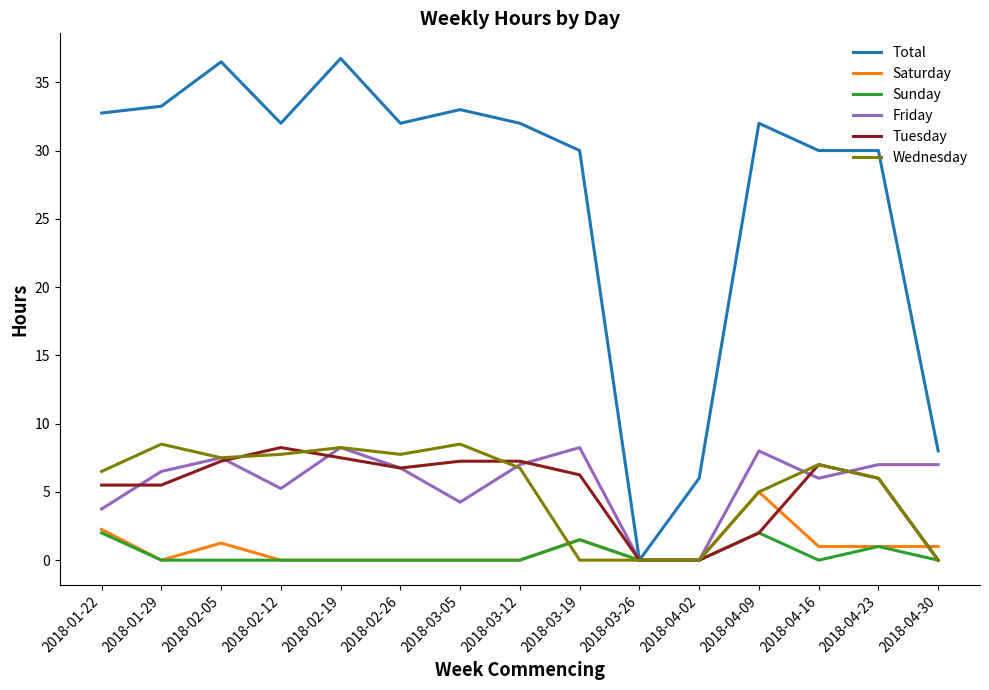

What position from the left is 2018-03-05?

7